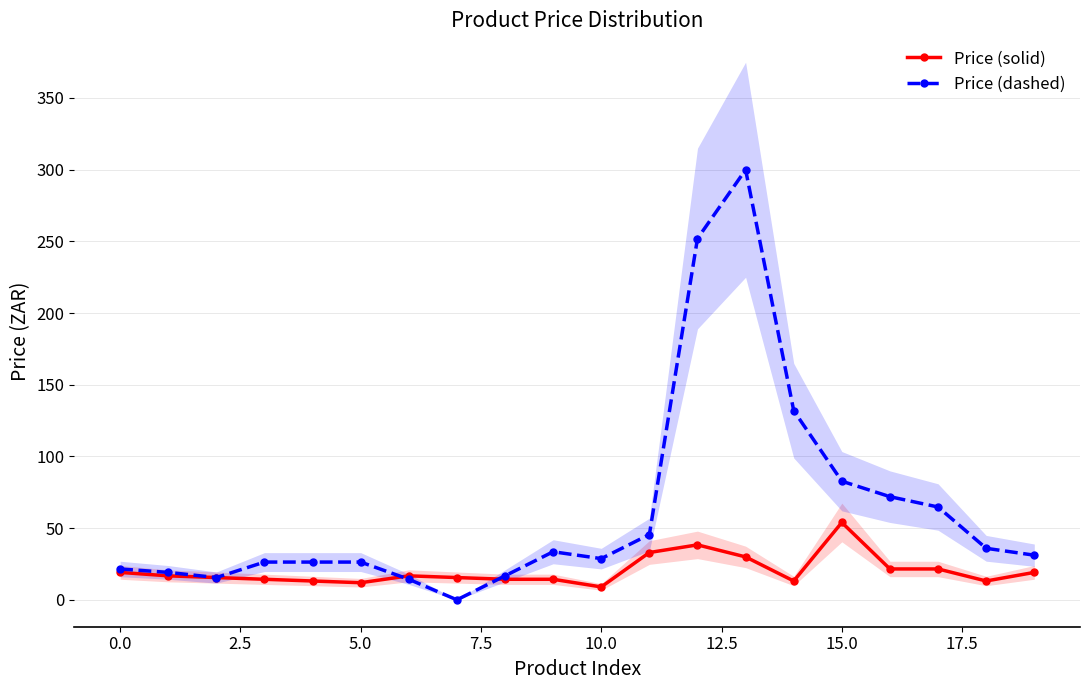

How many interior local peaks does the Price (dashed) series have?

2